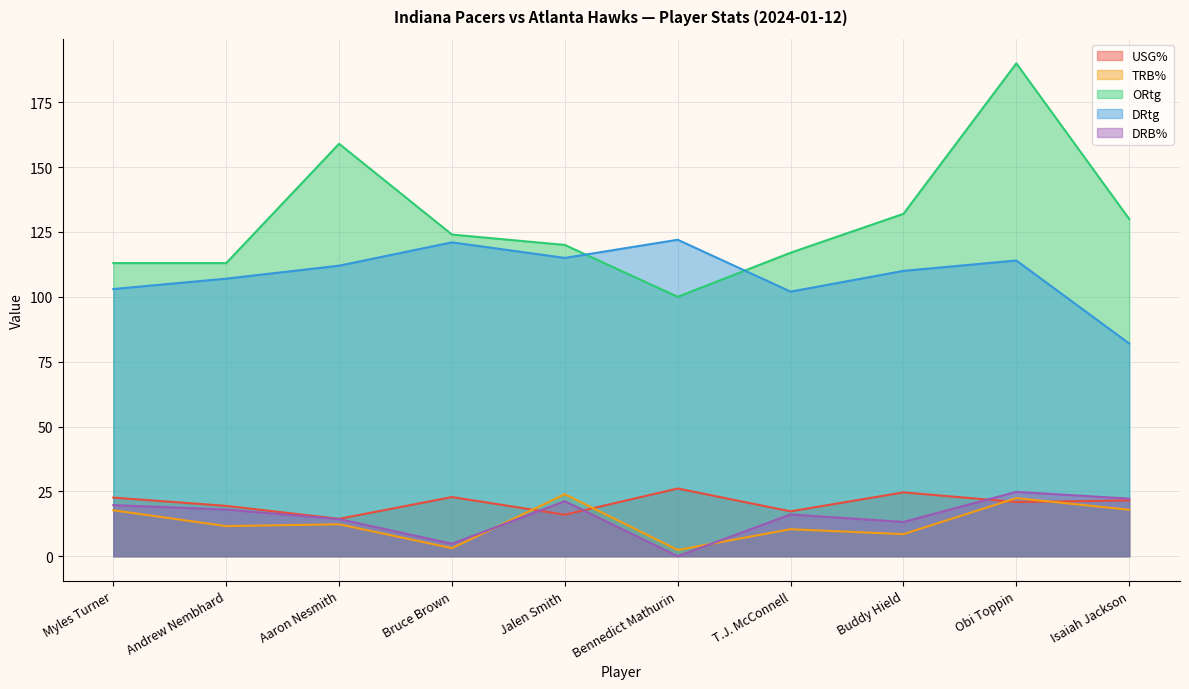

What is the difference between the highest and lowest values at Andrew Nembhard?

101.4